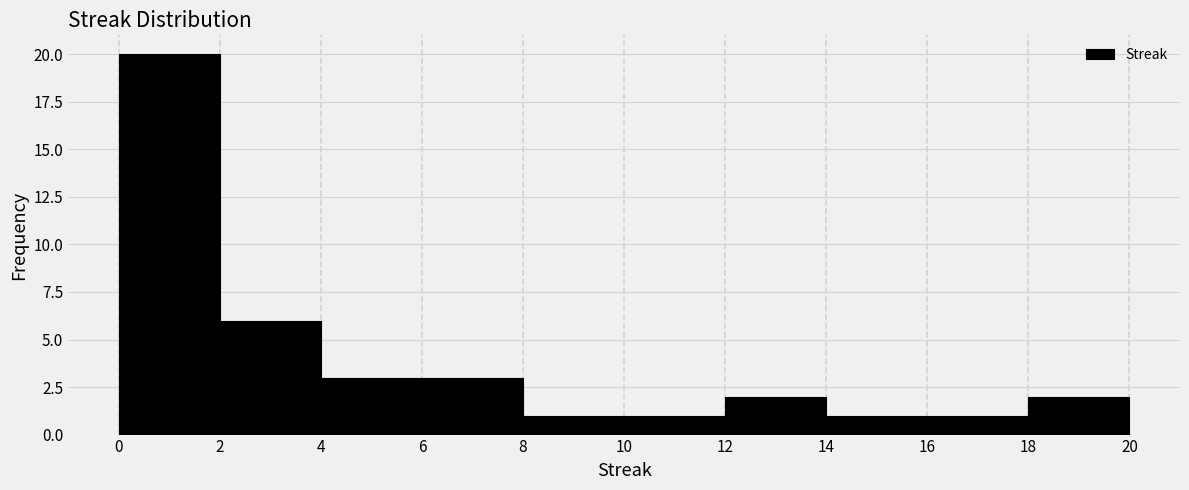

Over which range of the x-axis is the bar tallest?

0 to 2